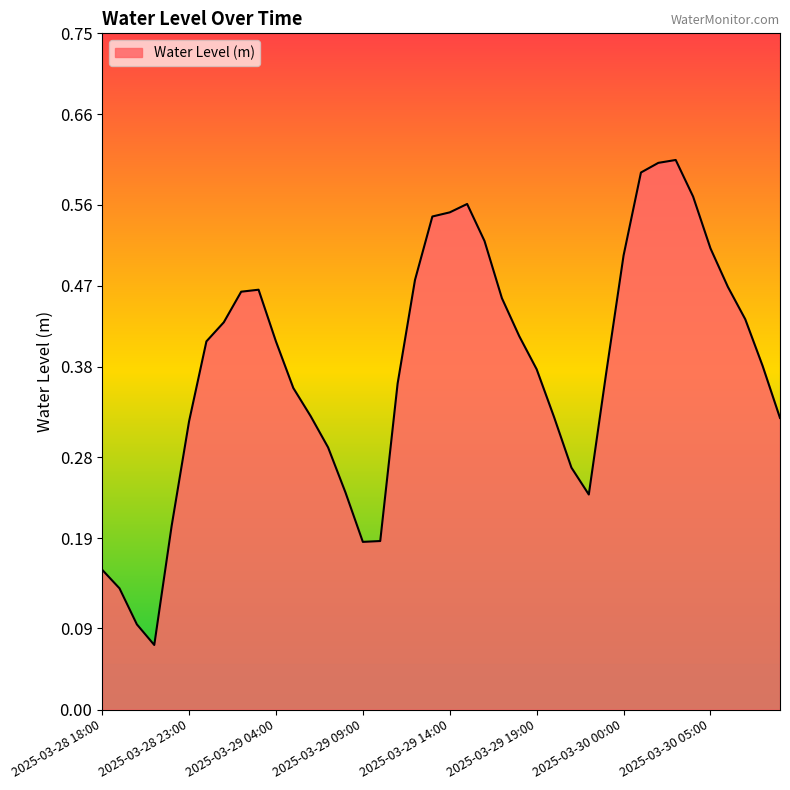

How many lines are shown in the chart?

1